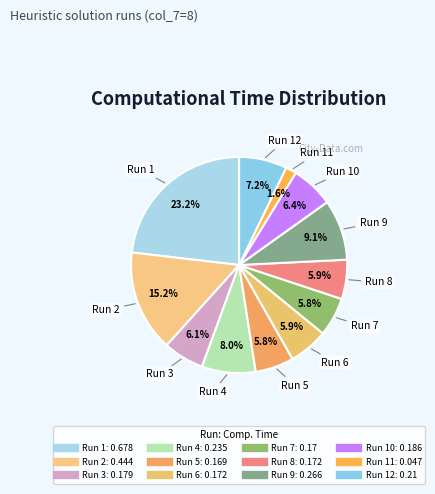

To the nearest percent, what is the difference between the largest and smallest slice percentages?

22%